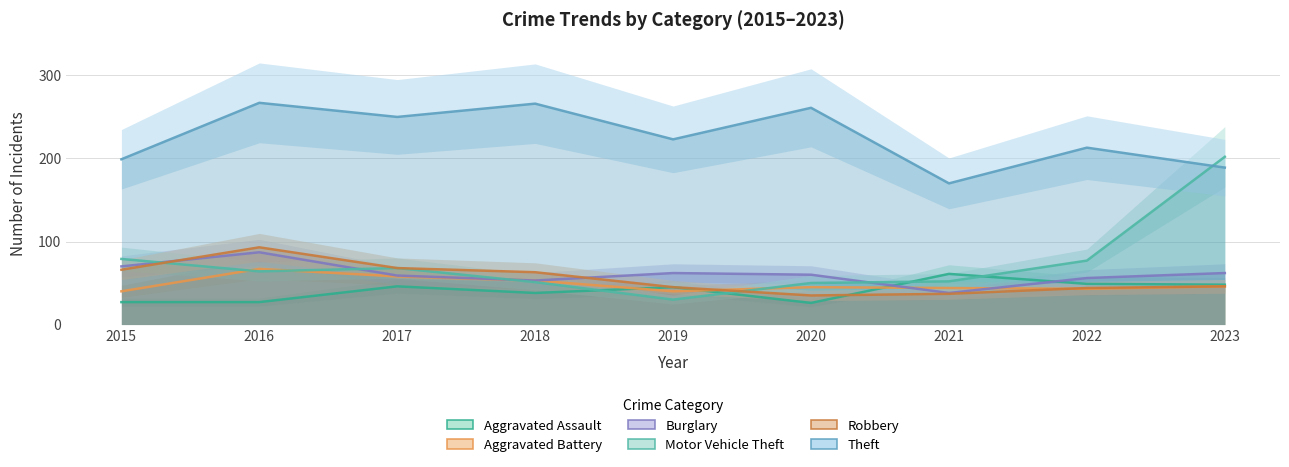

Between 2016 and 2023, which series saw the biggest shift?

Motor Vehicle Theft